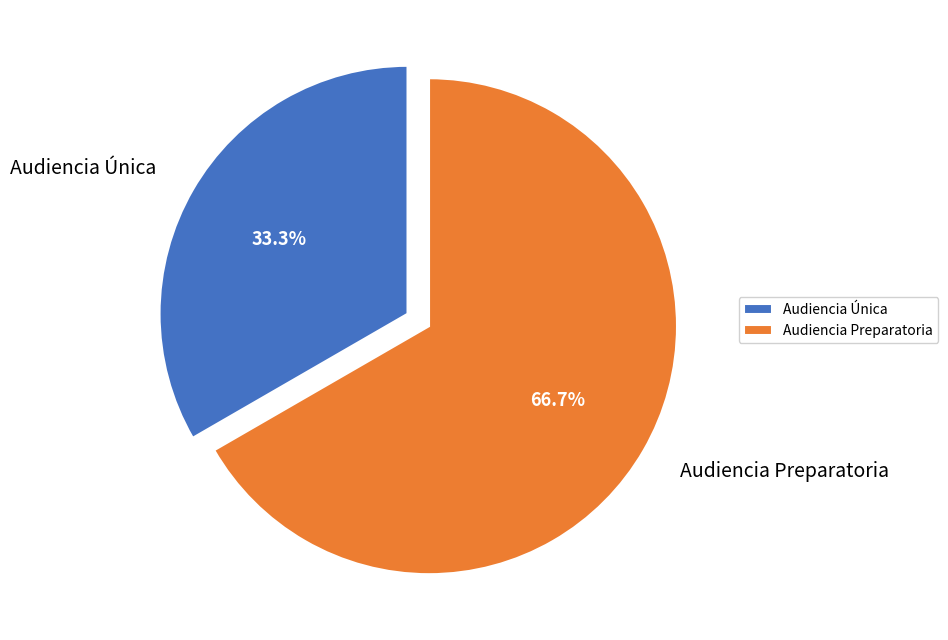

What percentage is NOT represented by Audiencia Preparatoria?

33.3%